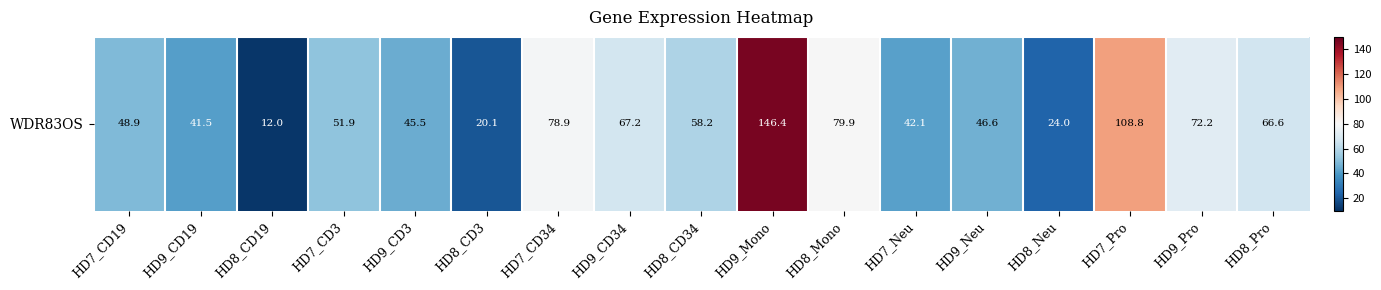

How many data points are less than 51?

8